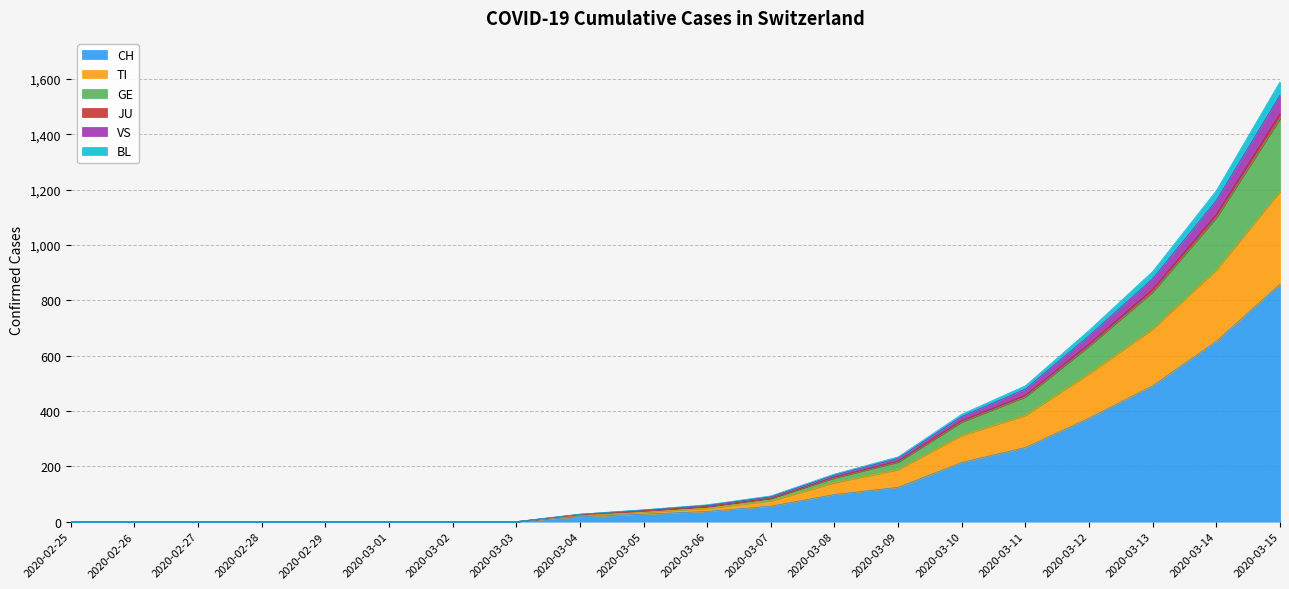

Rank the categories by GE value from highest to lowest.

2020-03-15, 2020-03-14, 2020-03-13, 2020-03-12, 2020-03-11, 2020-03-10, 2020-03-09, 2020-03-08, 2020-03-07, 2020-03-06, 2020-03-05, 2020-03-04, 2020-02-25, 2020-02-26, 2020-02-27, 2020-02-28, 2020-02-29, 2020-03-01, 2020-03-02, 2020-03-03